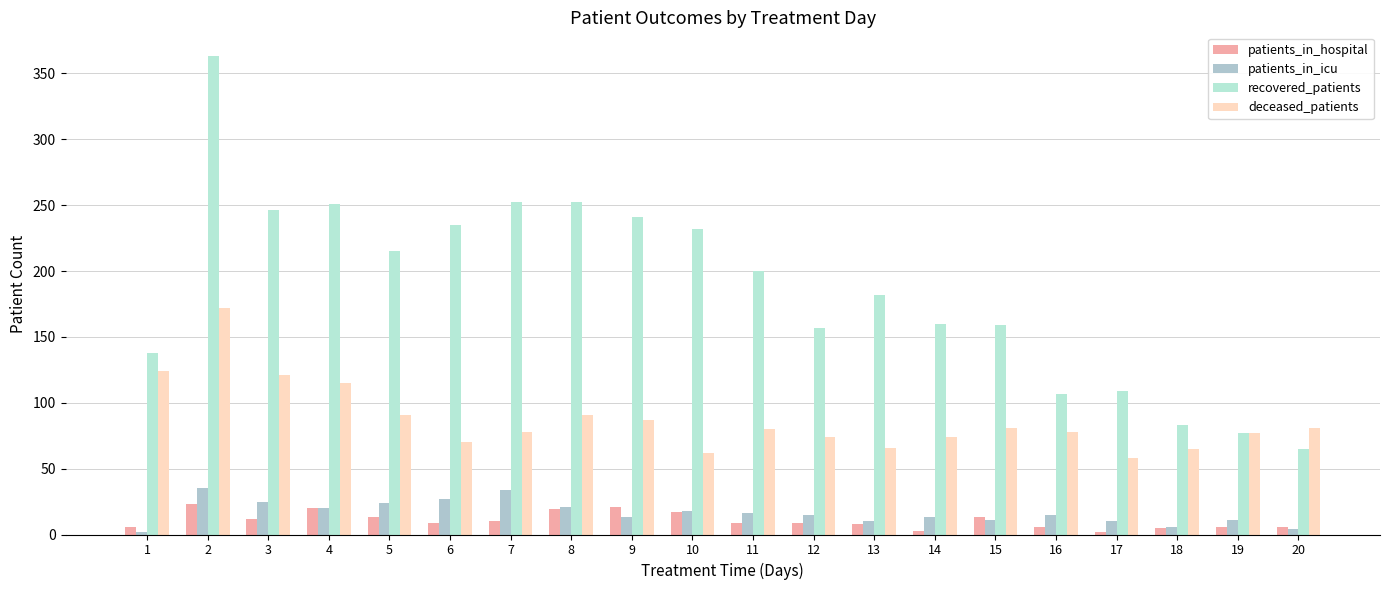

What is the difference between the maximum and minimum values in the recovered_patients series?

298